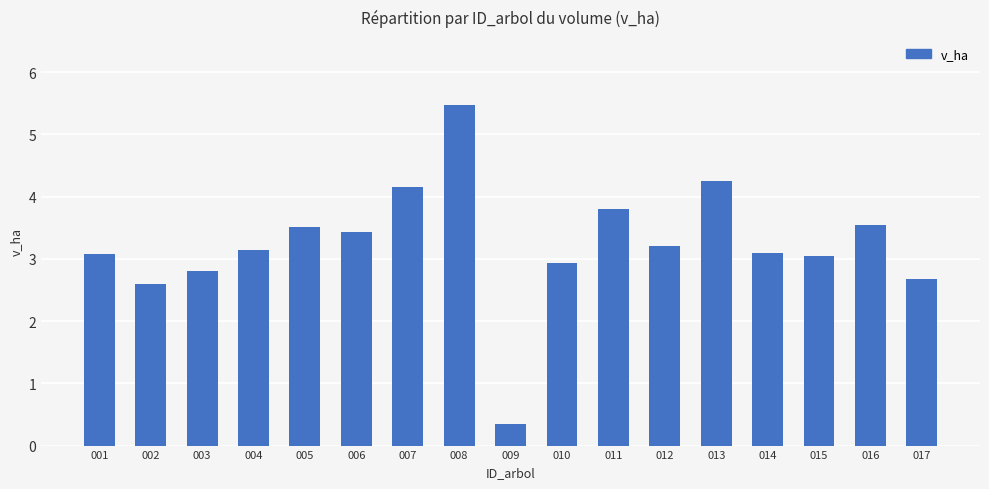

Is it true that the value at 008 is 2.4?

False